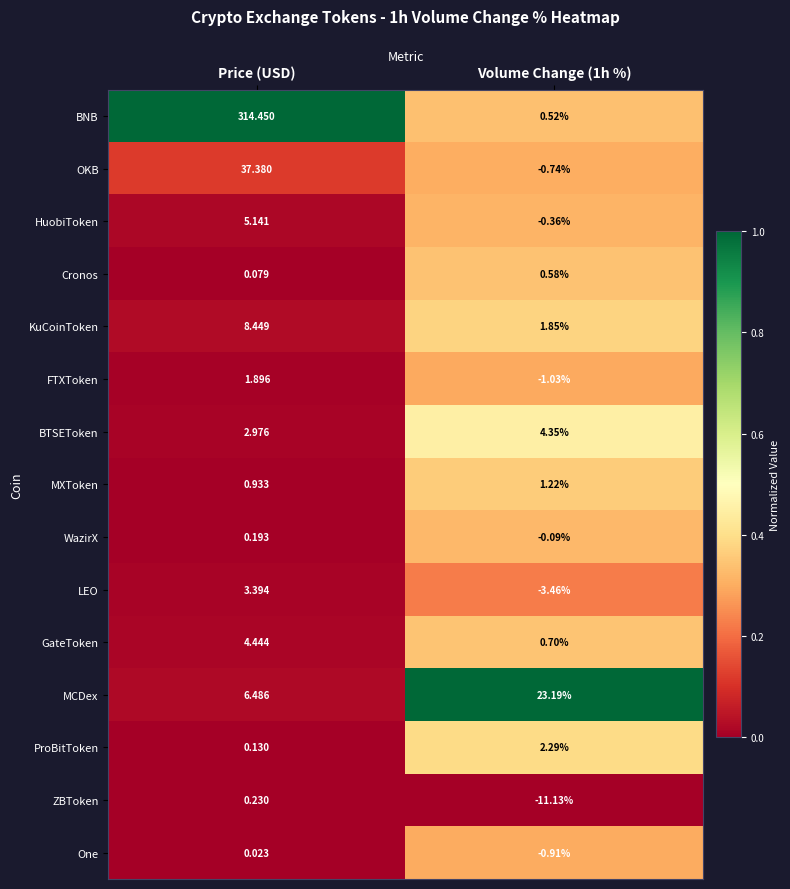

Count the number of data series in this chart.

15